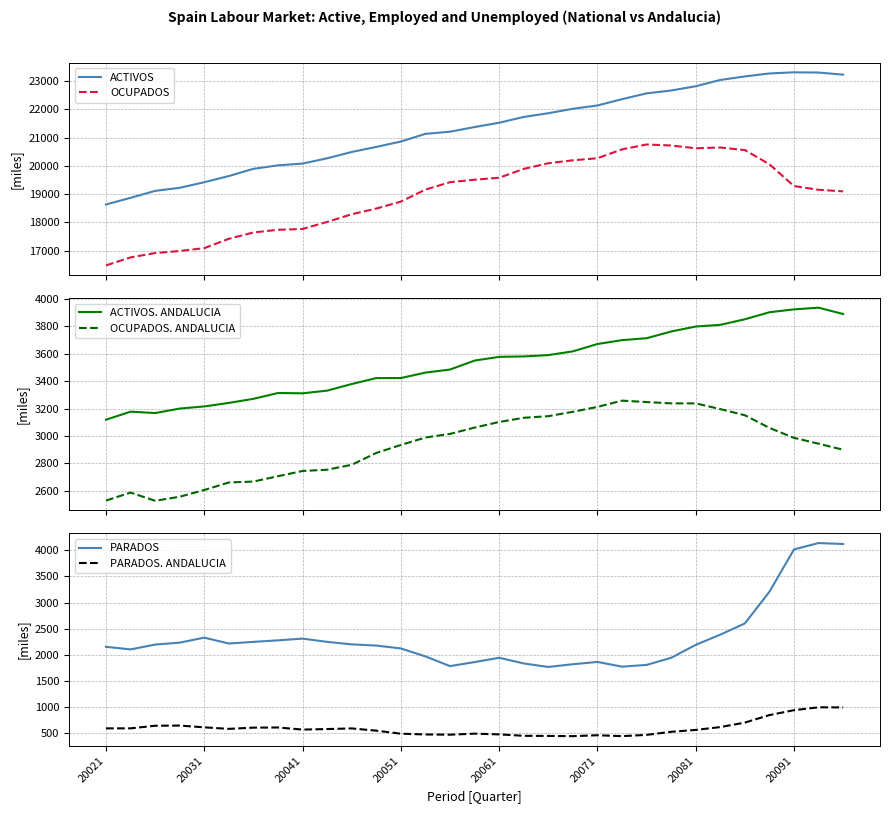

What is the spread (max minus min) of values at 15?

20879.6